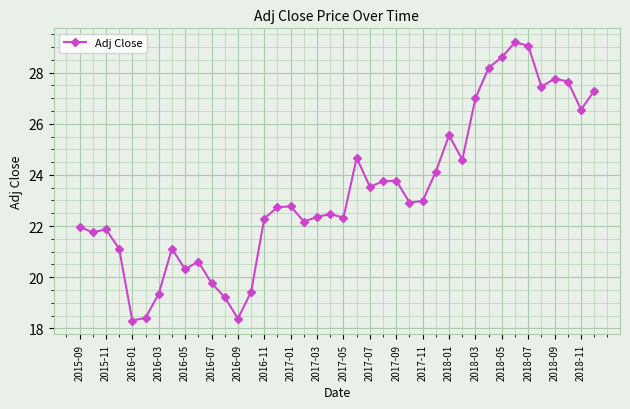

True or false: the data has more than 0 interior local peaks.

True